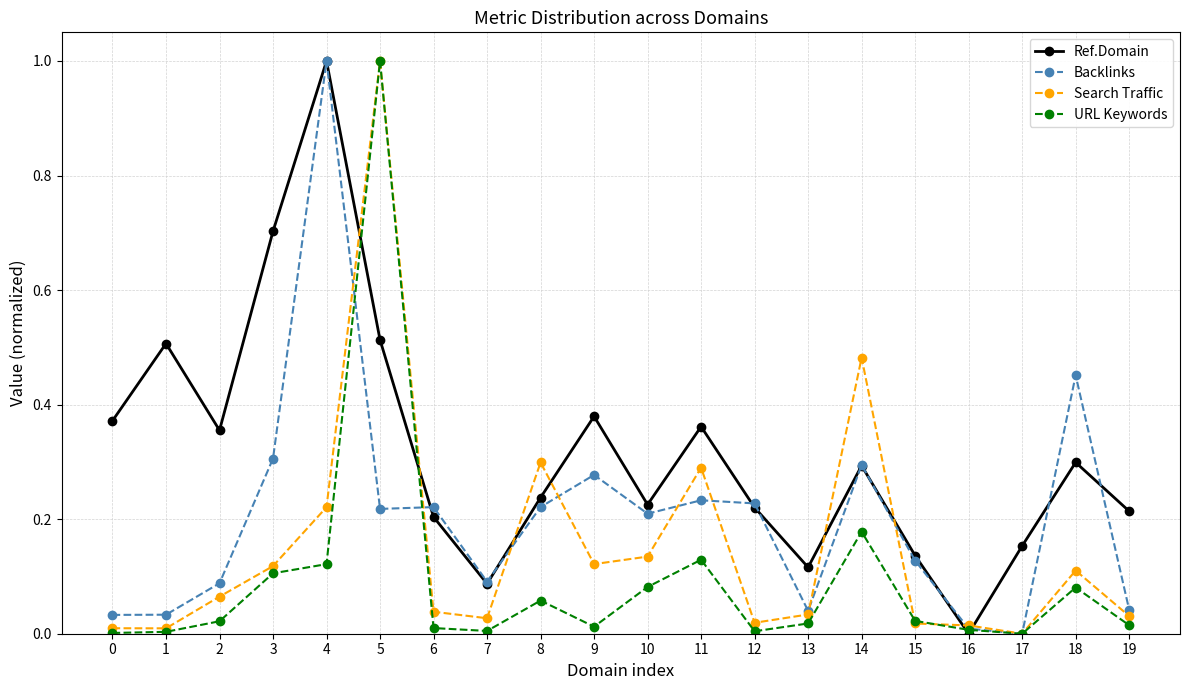

How many distinct data groups are displayed?

4